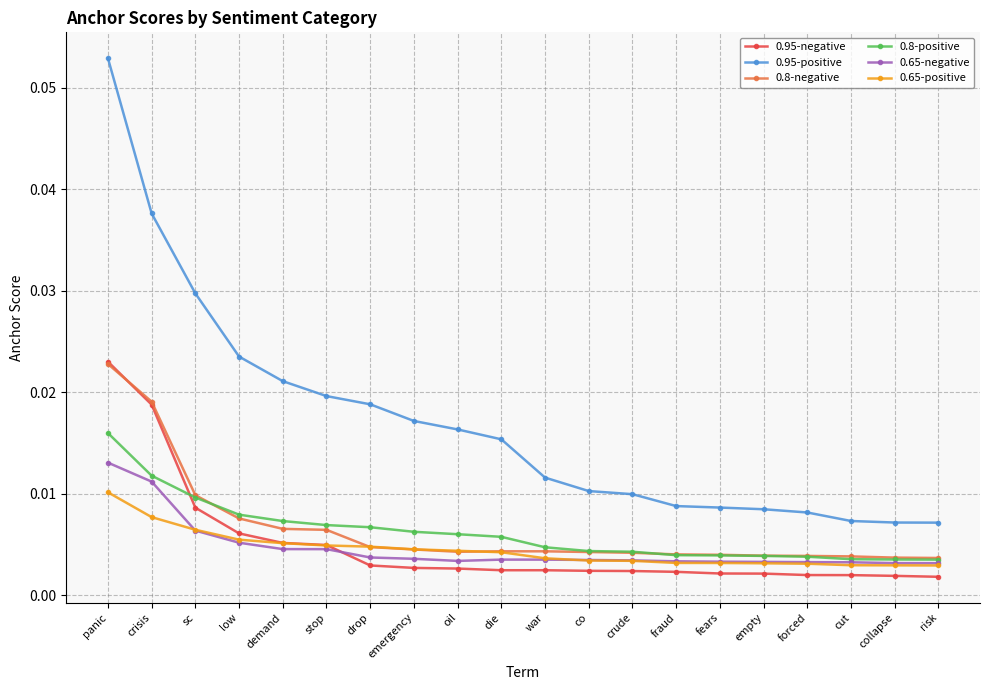

Does the chart have visible grid lines?

Yes